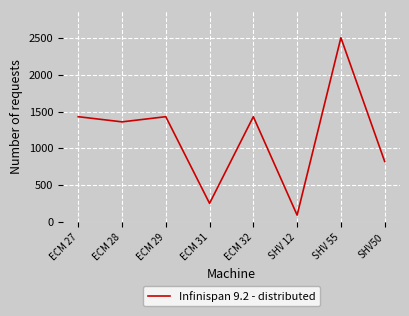

Is it true that the value at ECM 31 is 390?

False